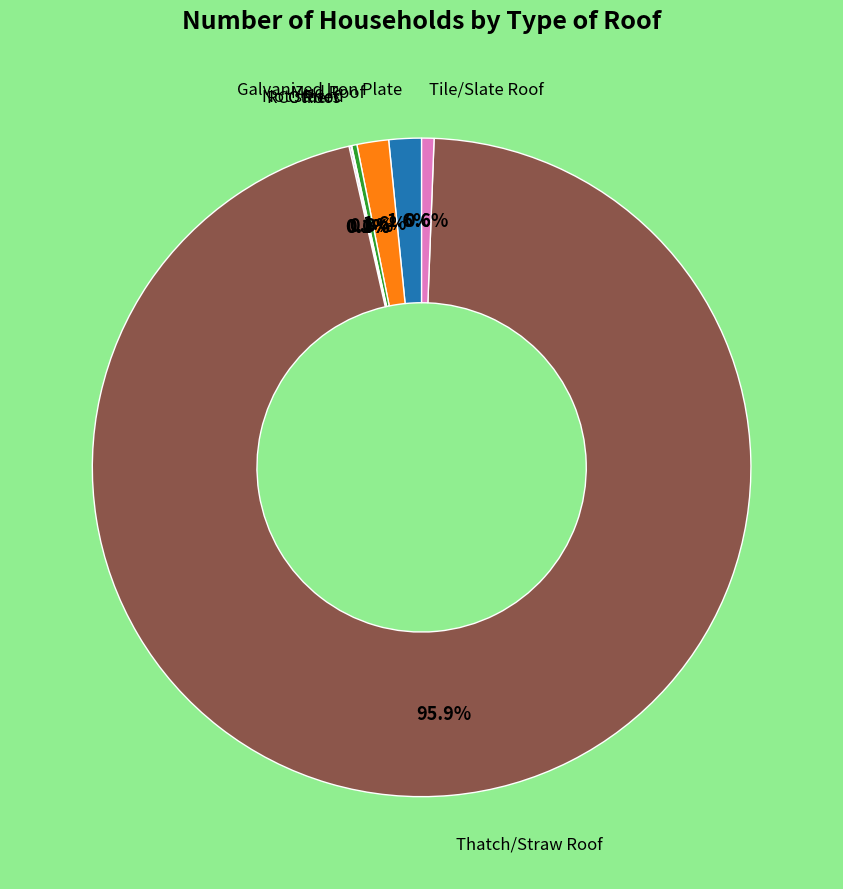

Is there any slice that represents more than half of the pie?

Yes